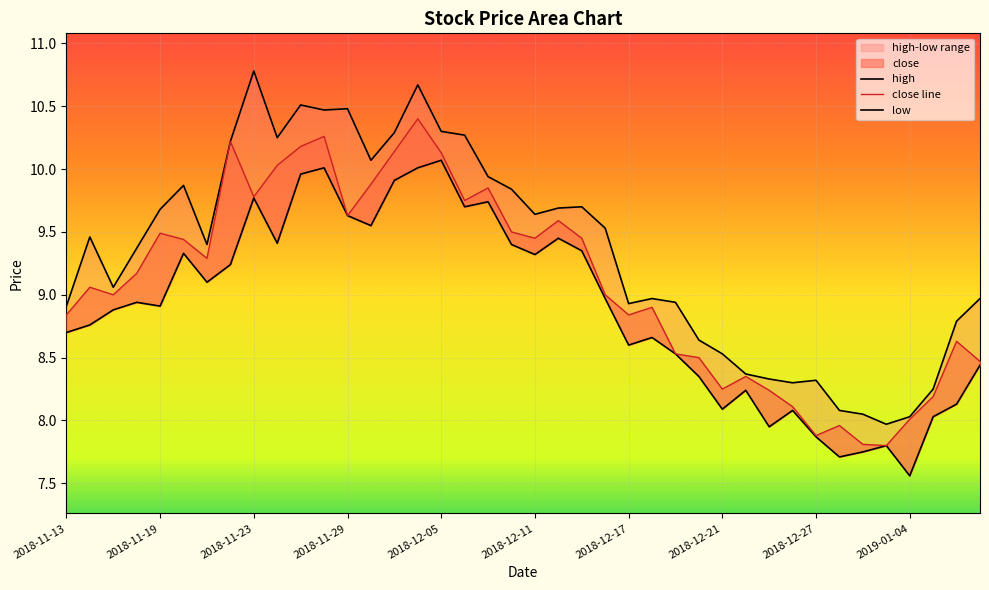

At which label does low reach its peak?

2018-12-05